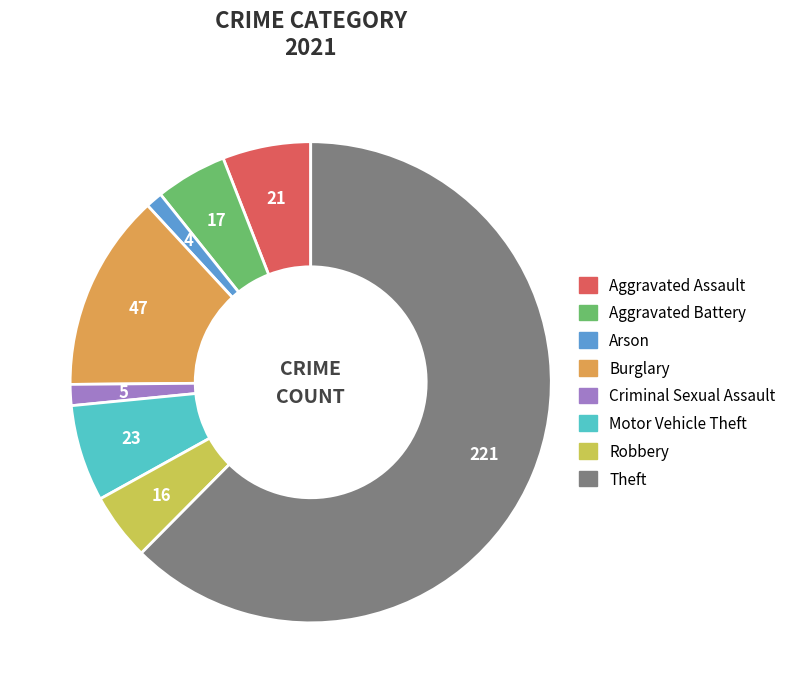

Does any single category account for the majority?

Yes